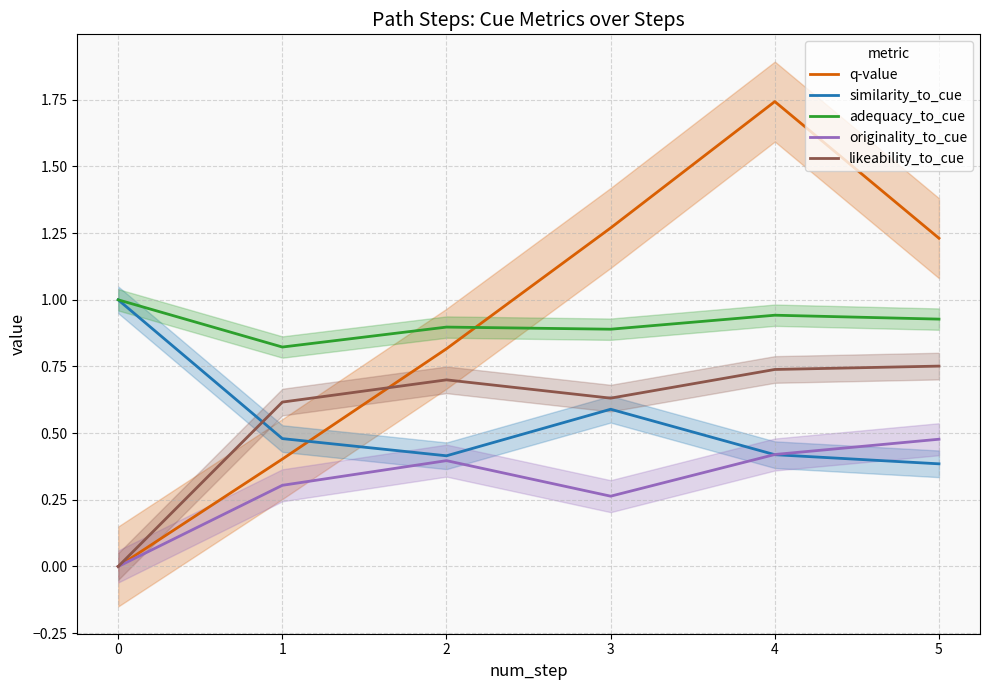

The value of originality_to_cue at 1 is 0.1. True or false?

False